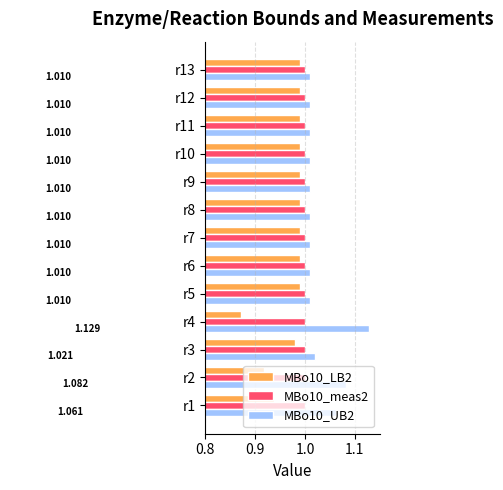

What is the value of the MBo10_LB2 bar at the 10th from the left?

1.0